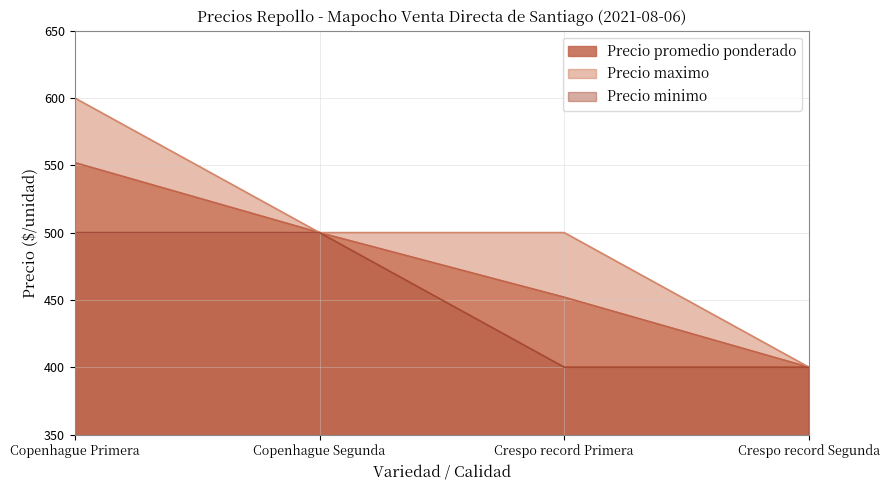

What is the sum of the Precio maximo values at Copenhague Primera and Crespo record Segunda?

1000